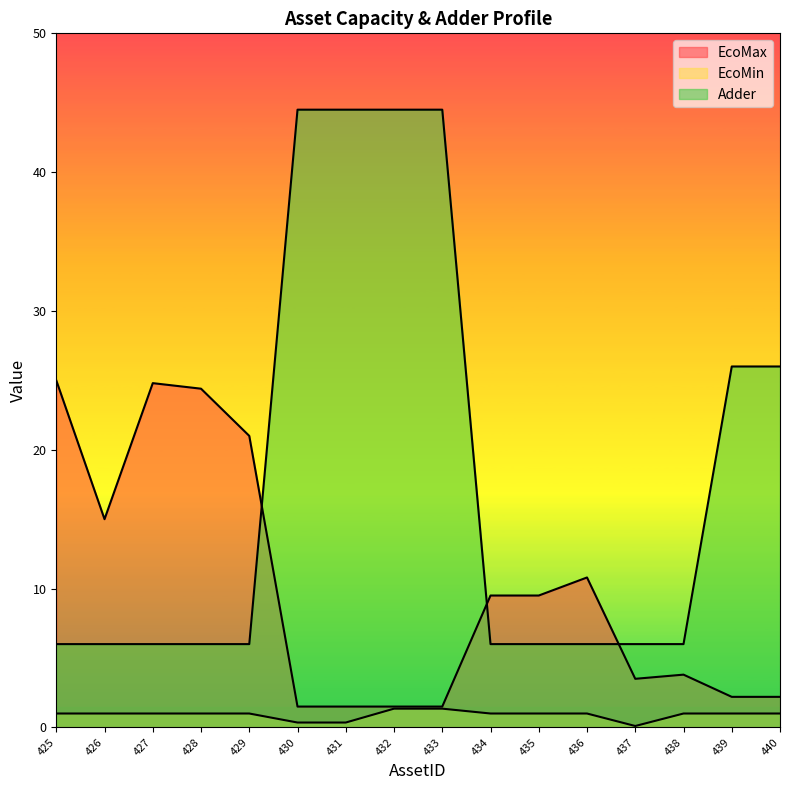

The EcoMin series shows 1.0 at 425. True or false?

True